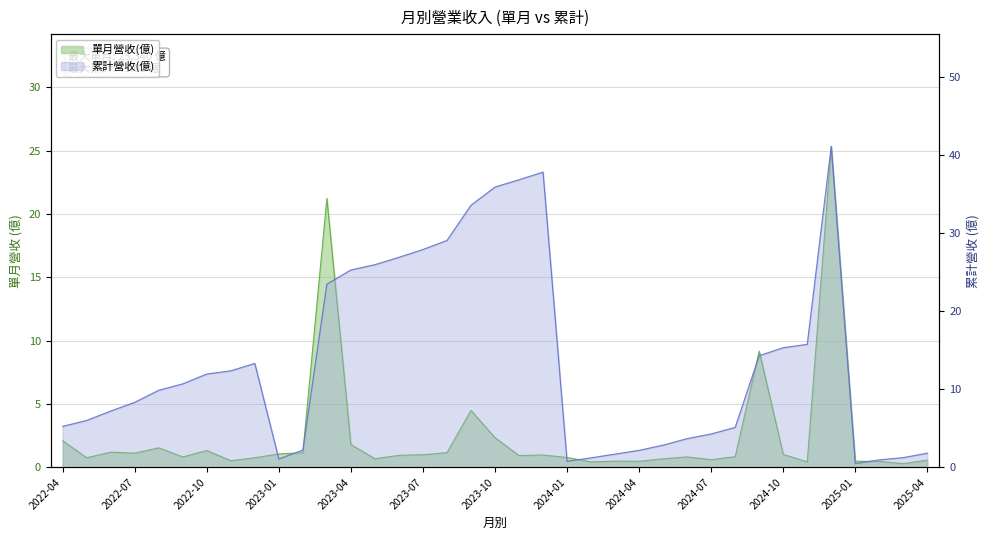

True or false: 單月營收(億) and 累計營收(億) intersect in this chart.

False